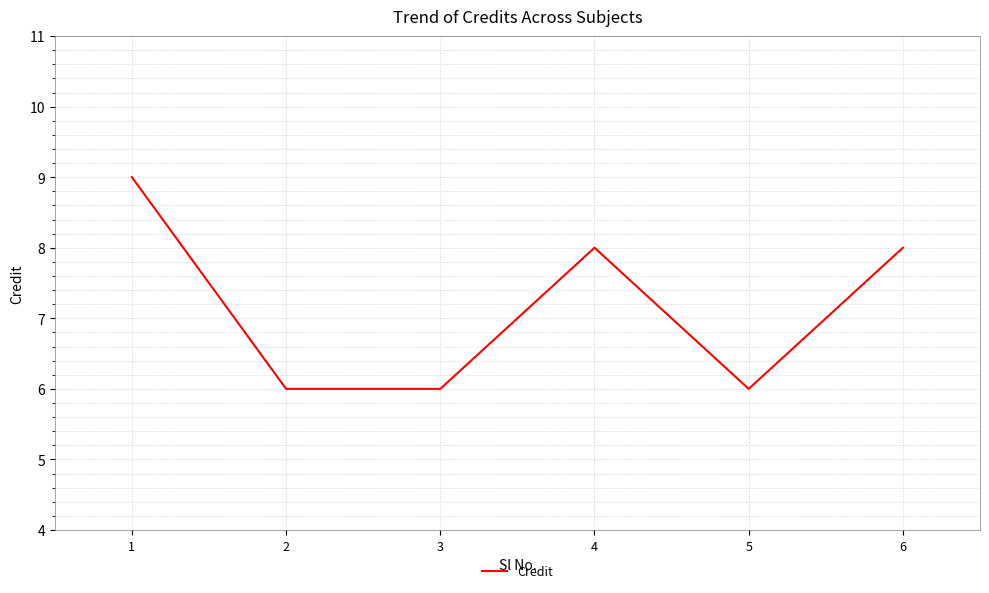

True or false: there are more than 2 points higher than both neighbors.

False